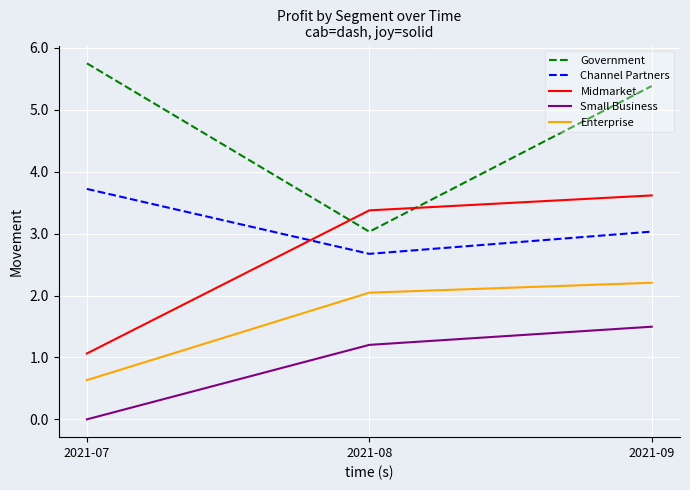

Is this an area chart (filled region under the line)?

No